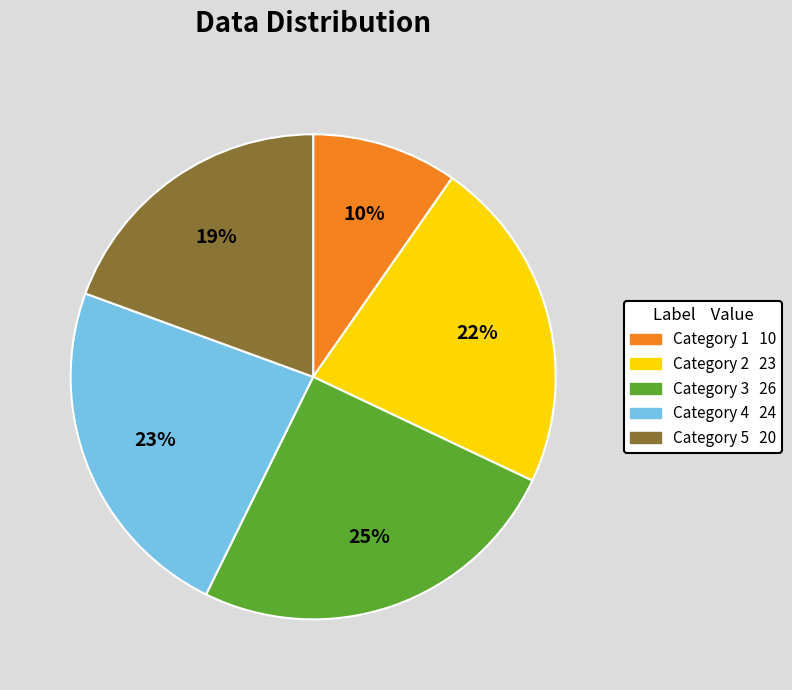

To the nearest percent, what is the average slice percentage?

20%